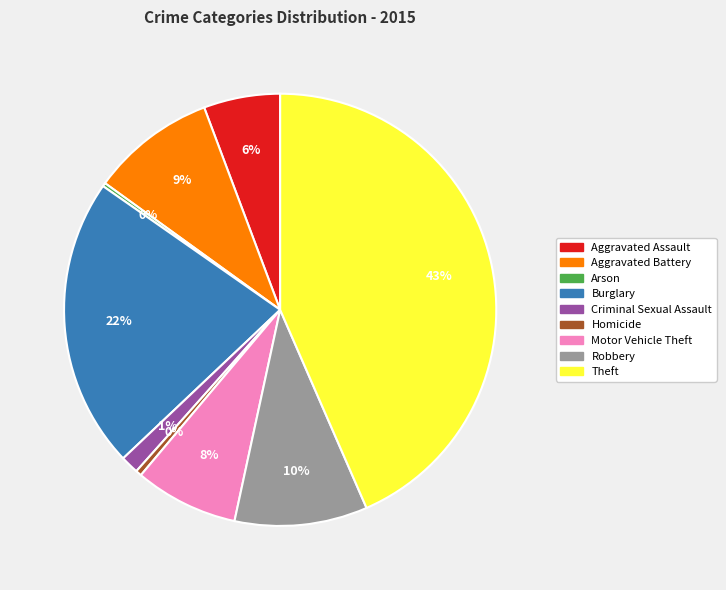

Is it true that Motor Vehicle Theft is 8% of the pie?

True